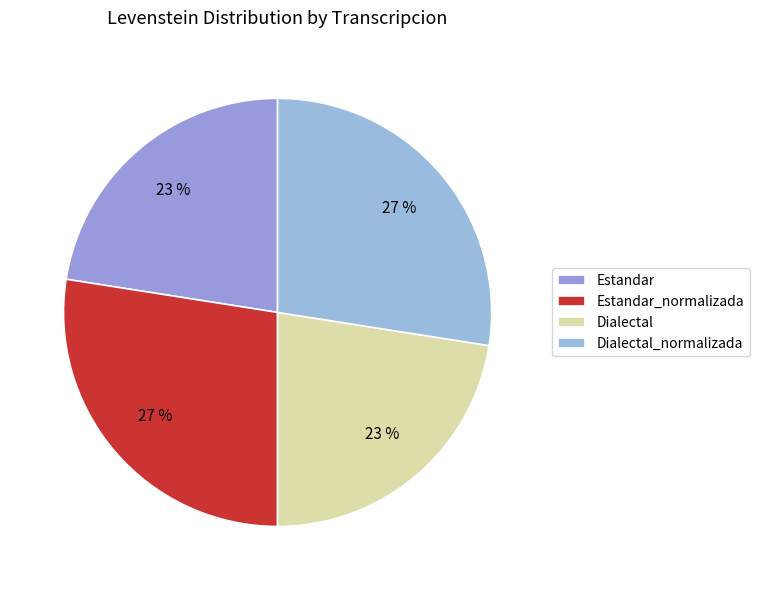

Does Dialectal represent more than half of the total?

No